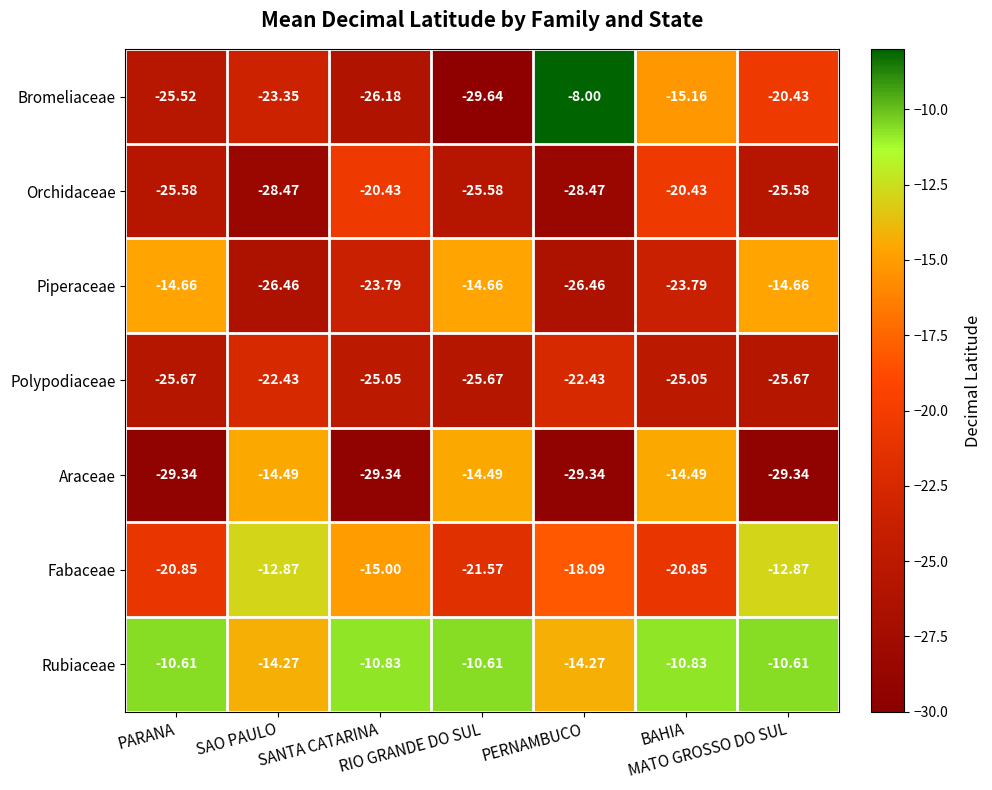

Which series has the widest spread of values?

Bromeliaceae